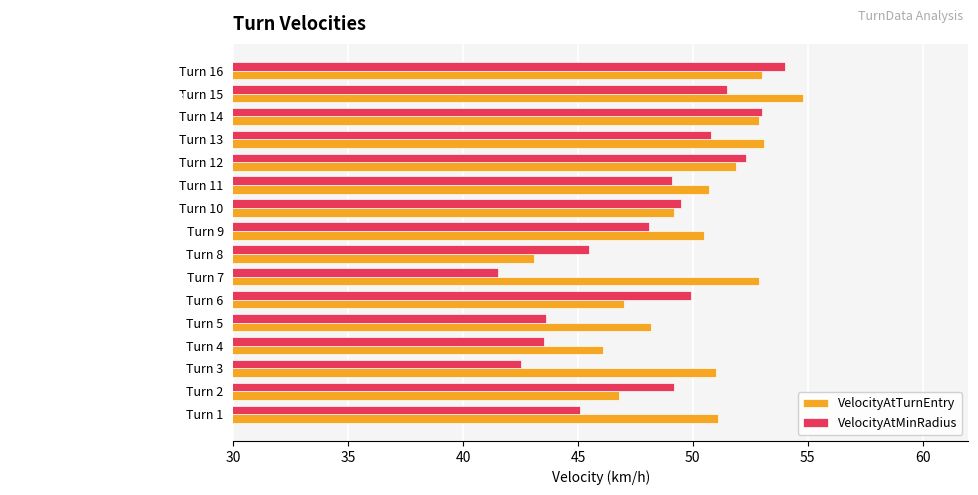

What is the average value of the VelocityAtTurnEntry series?

50.1